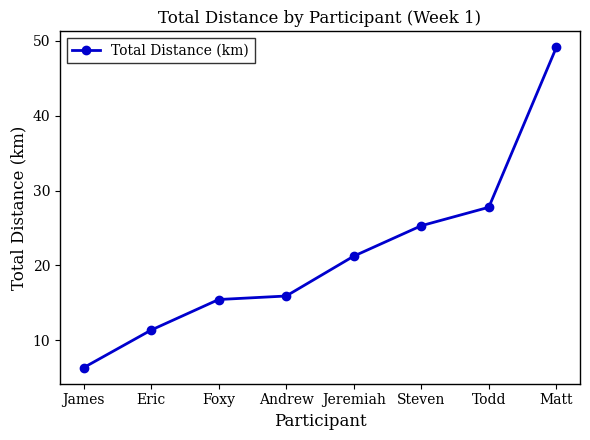

Between Foxy and Jeremiah, which is larger?

Jeremiah